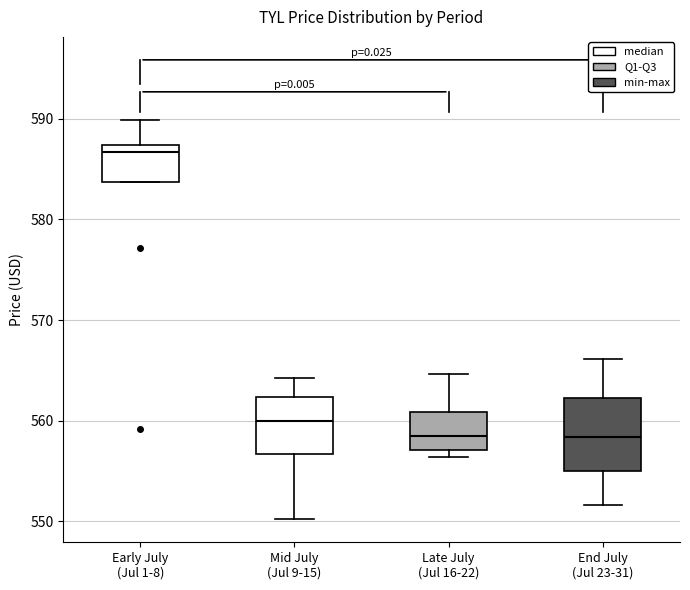

Where is the lower edge of the box for Late July (Jul 16-22) on the y-axis? The values are not printed on the chart, so give them approximately, as read against the axis.

557